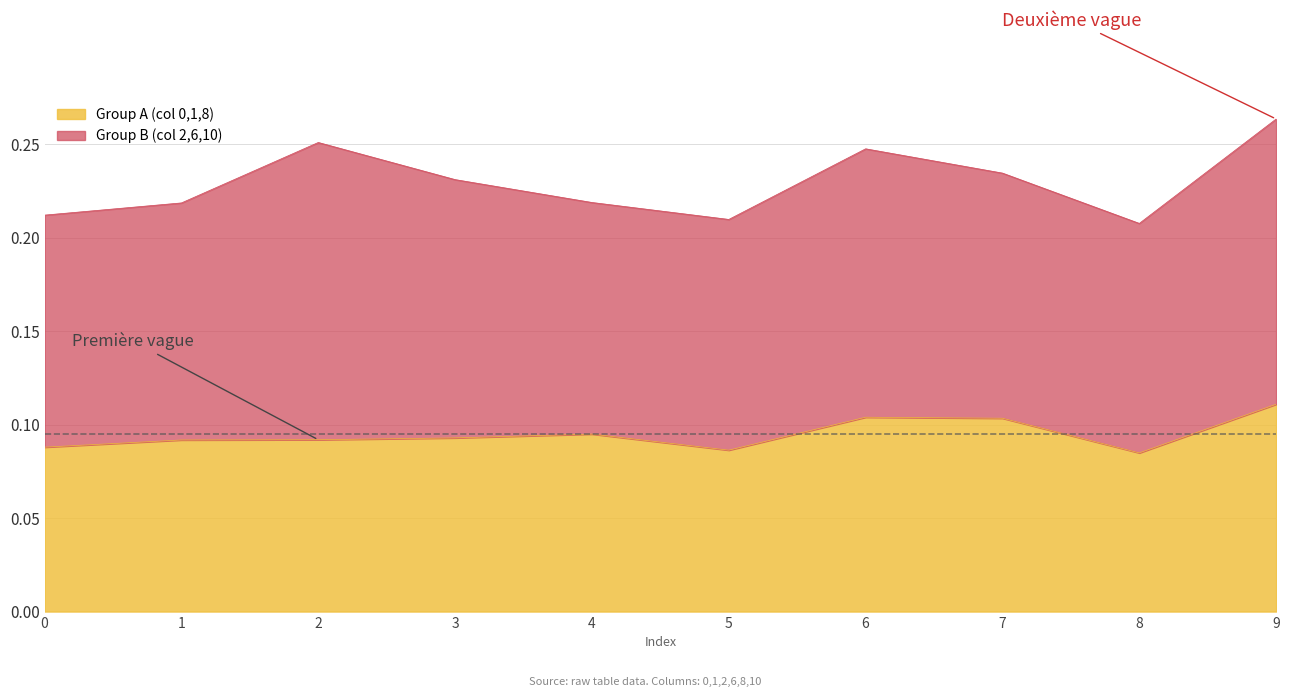

True or false: 8 and 6 cross at least once.

False